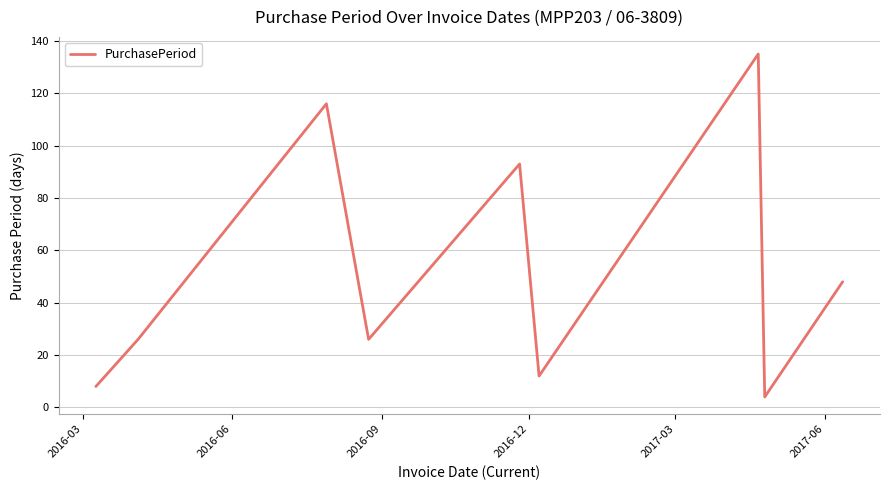

What is the minimum value shown in the chart?

4